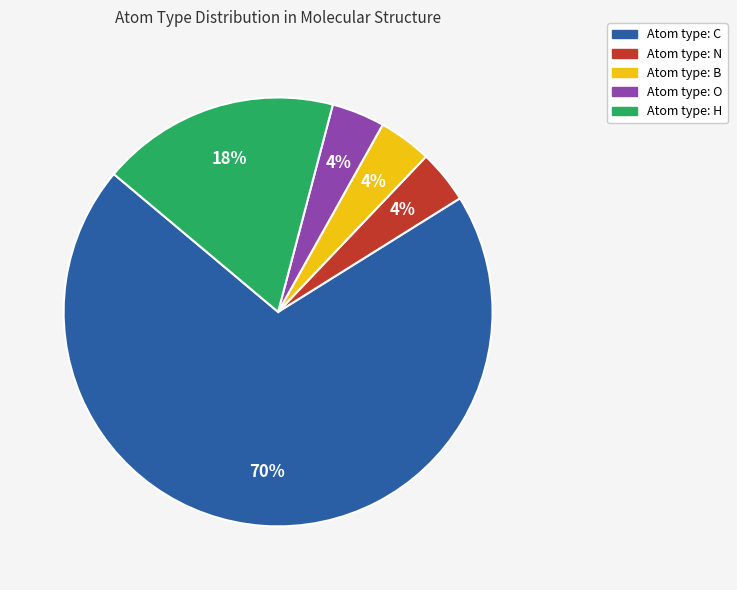

To the nearest percent, what is the difference between the largest and smallest slice percentages?

66%